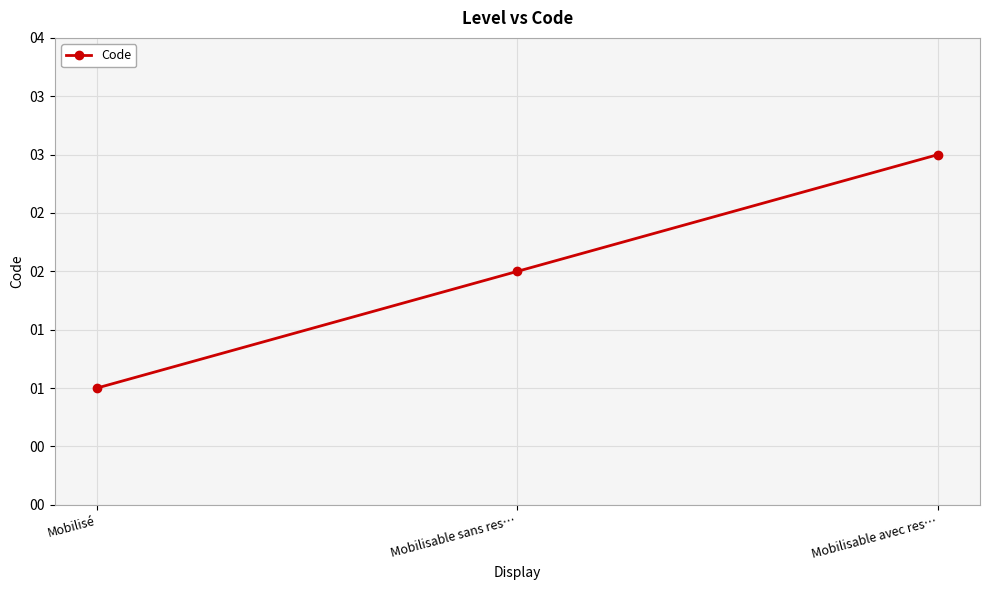

Is this an area chart (filled region under the line)?

No